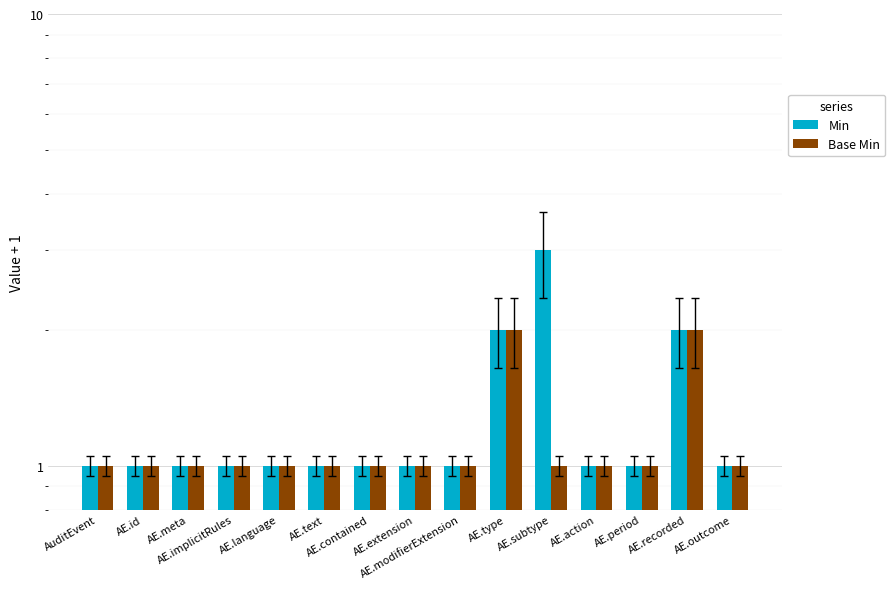

Does the chart contain stacked bars?

No